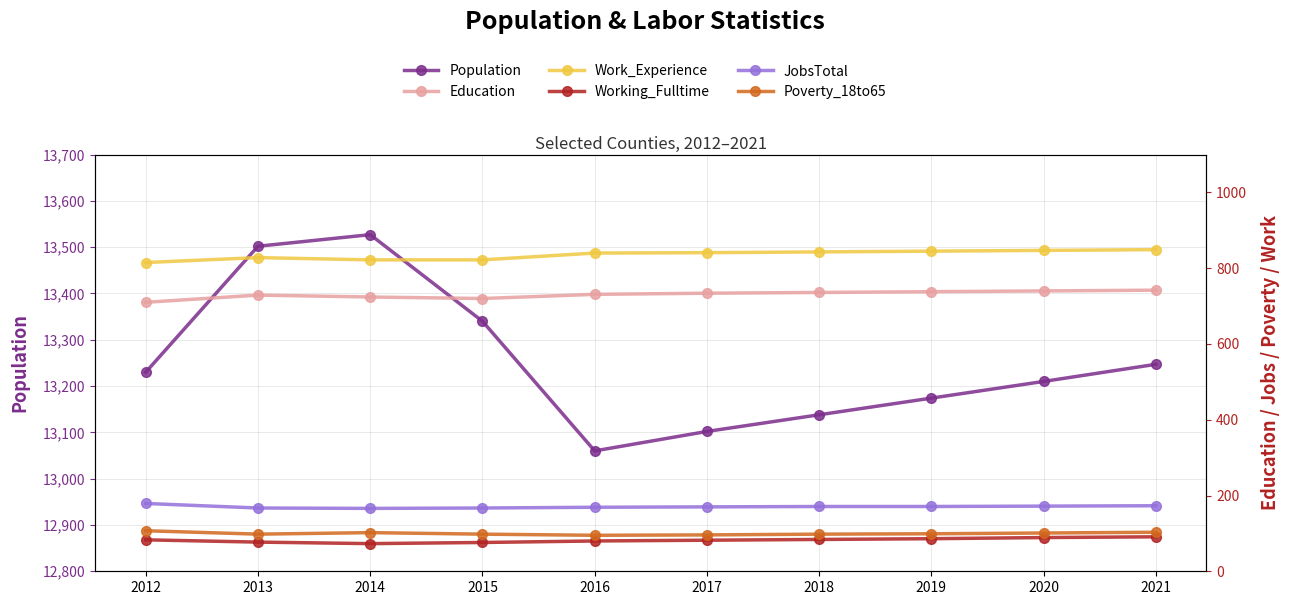

The value of Population at 2014 is 13527. True or false?

True